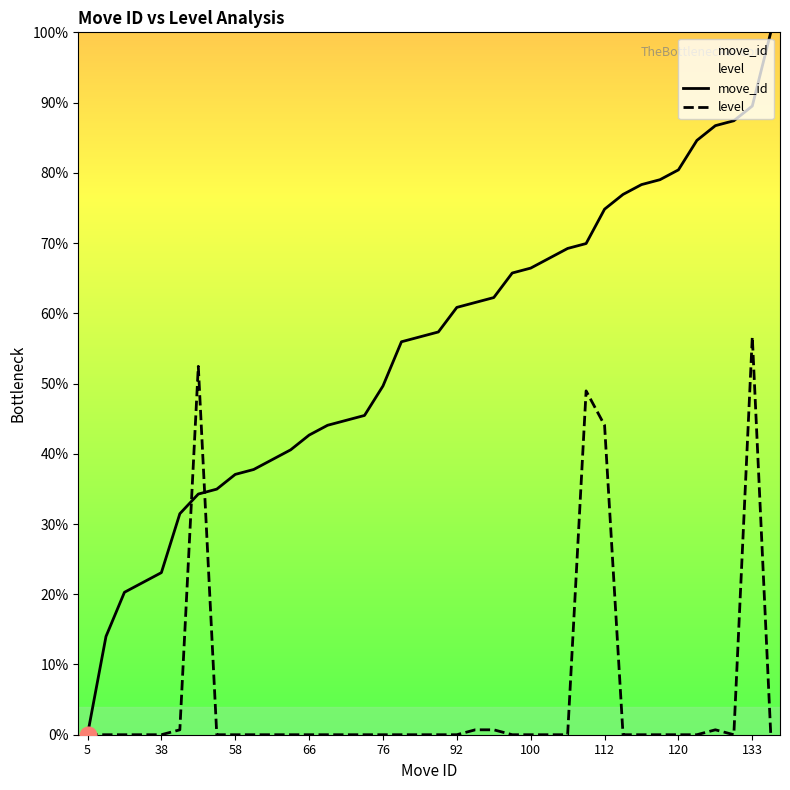

Read the move_id value at 112.

74.8